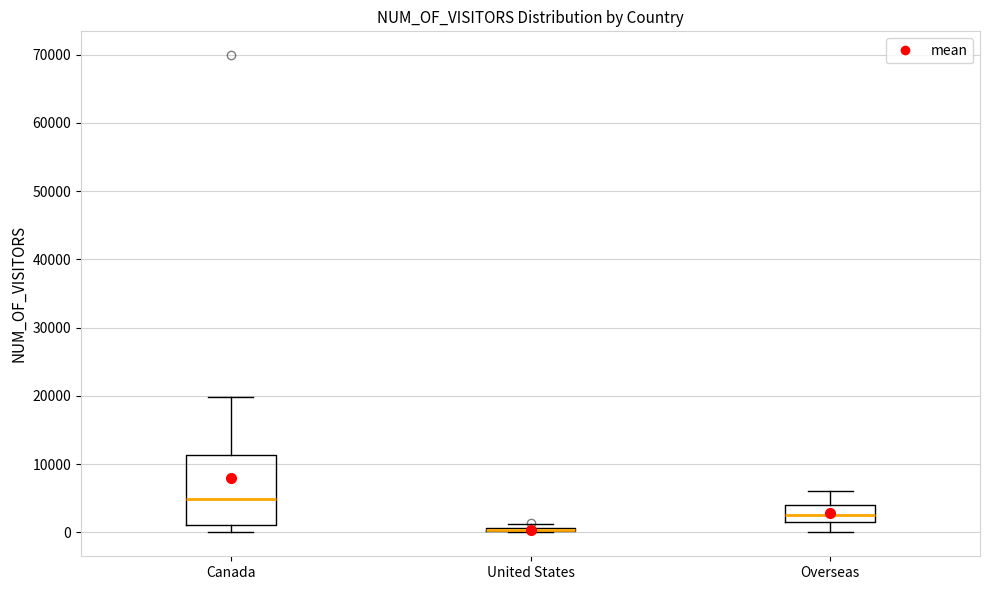

Which box is the tallest, from its lower edge to its upper edge?

Canada